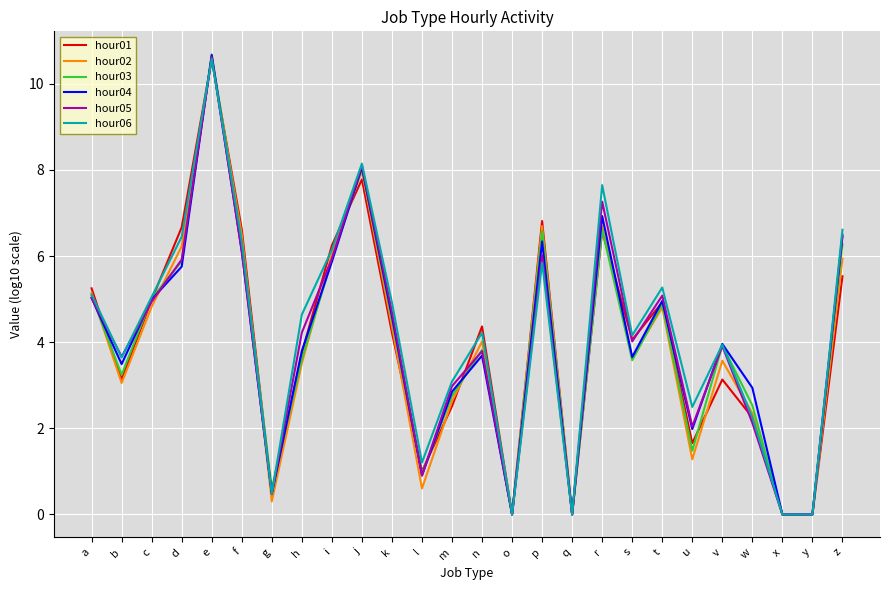

What is the greatest value displayed?

10.7